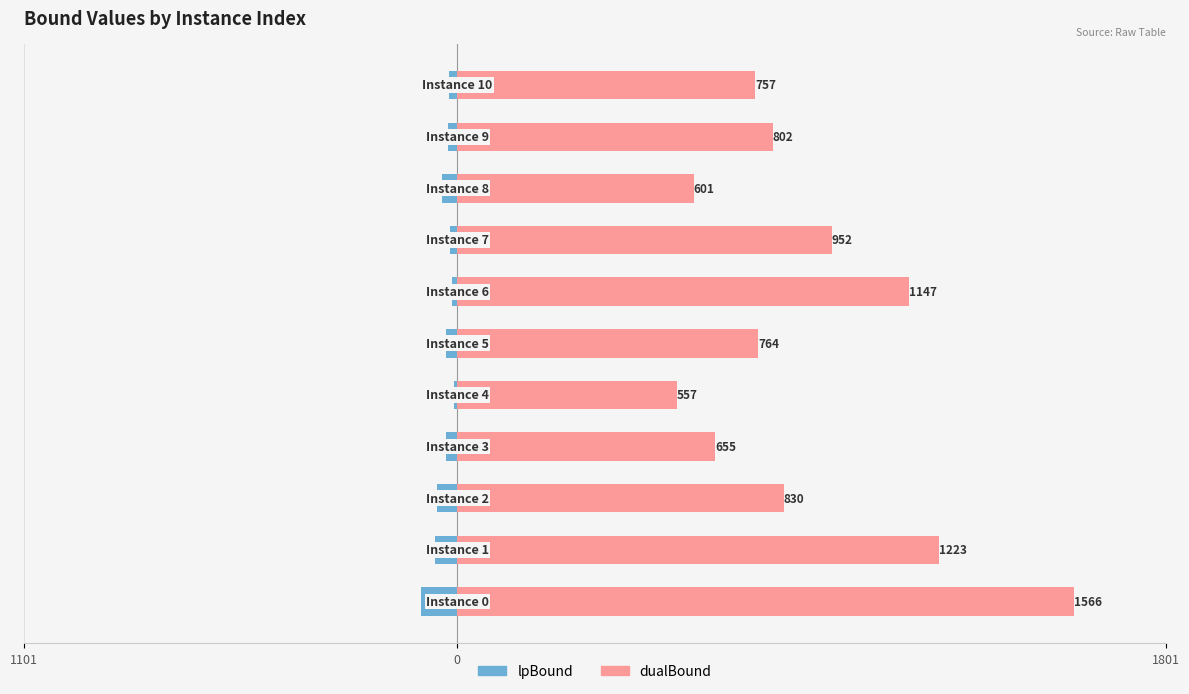

Rank the series by their average value, from lowest to highest.

lpBound, dualBound